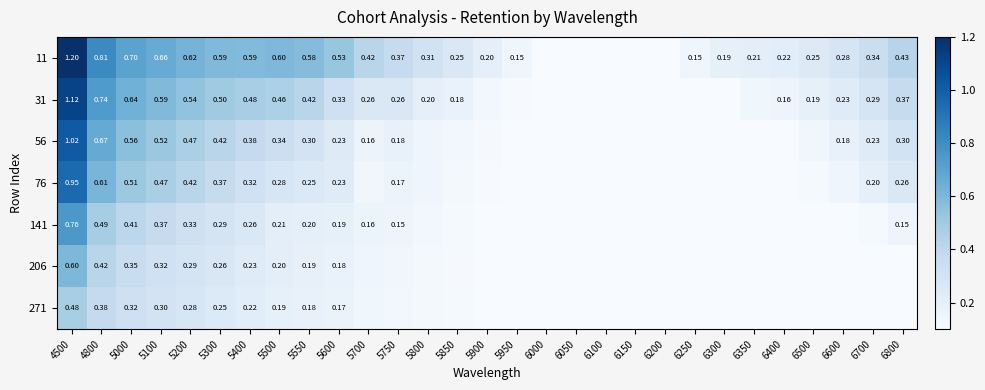

List the series in order of their peak value, lowest first.

271, 206, 141, 76, 56, 31, 11